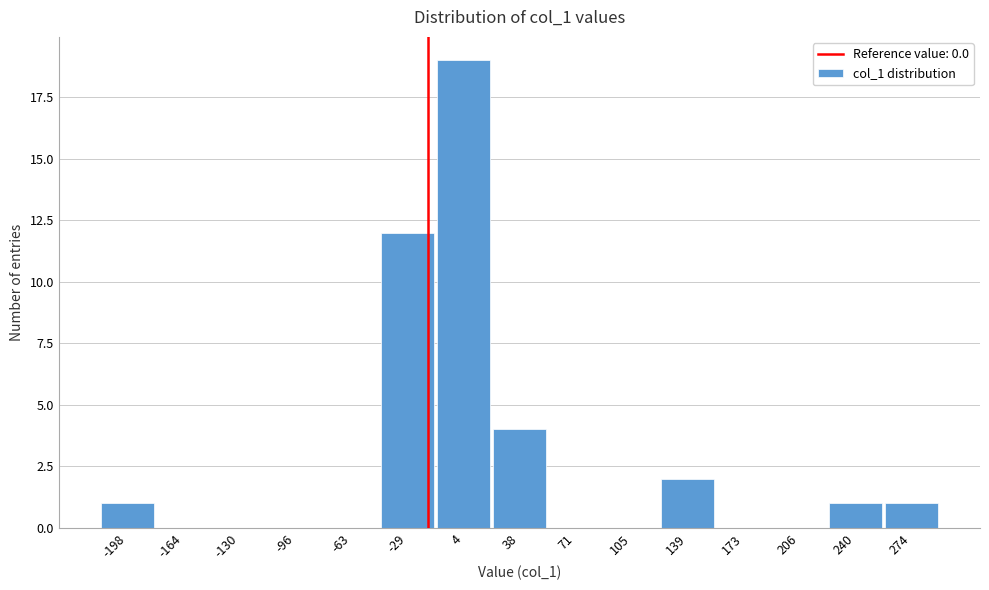

Reading left to right, what are all the values shown in this chart?

-198=1	-164=0	-130=0	-96=0	-63=0	-29=12	4=19	38=4	71=0	105=0	139=2	173=0	206=0	240=1	274=1